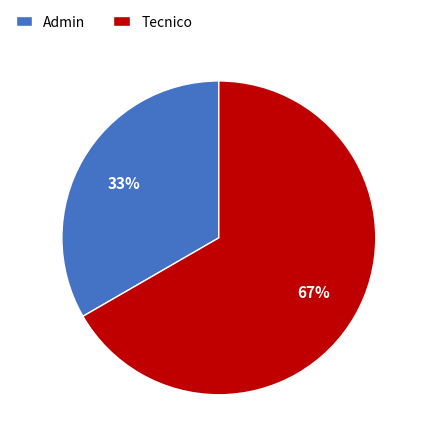

Which category has the smallest portion of the pie?

Admin